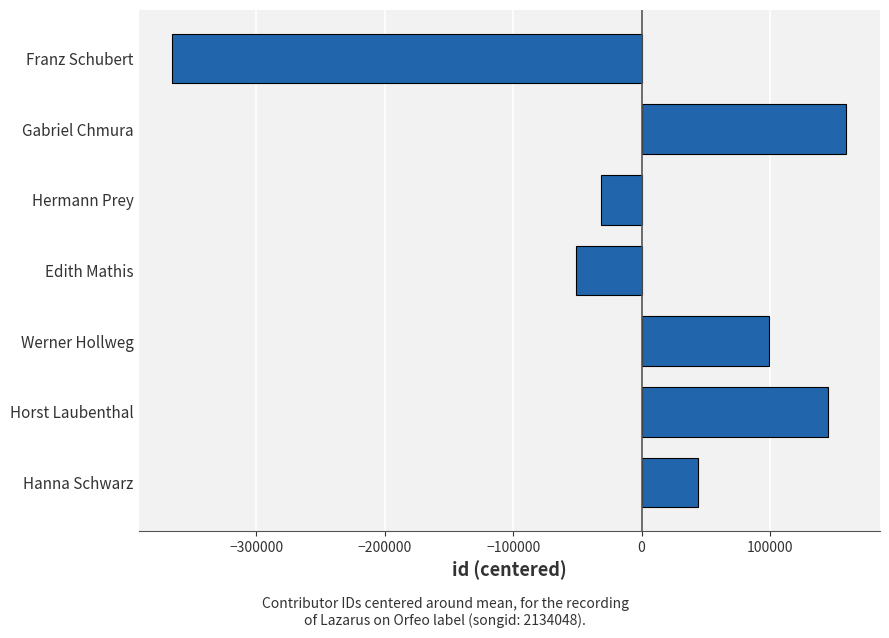

How many values are below zero?

3